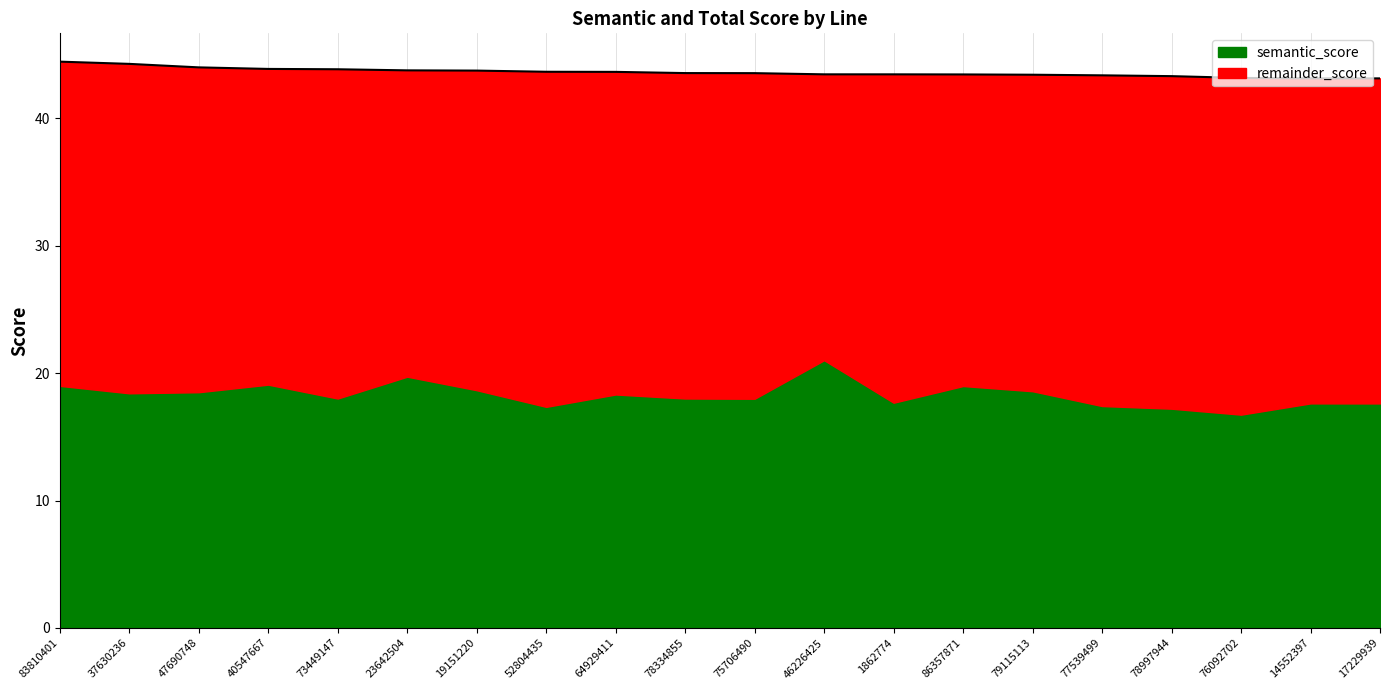

Does the chart have visible grid lines?

Yes